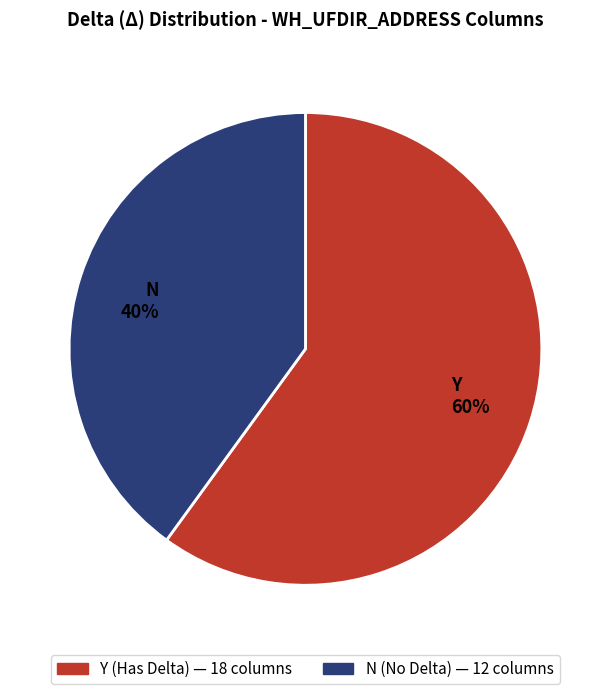

To the nearest percent, what percentage of the pie is N?

40%